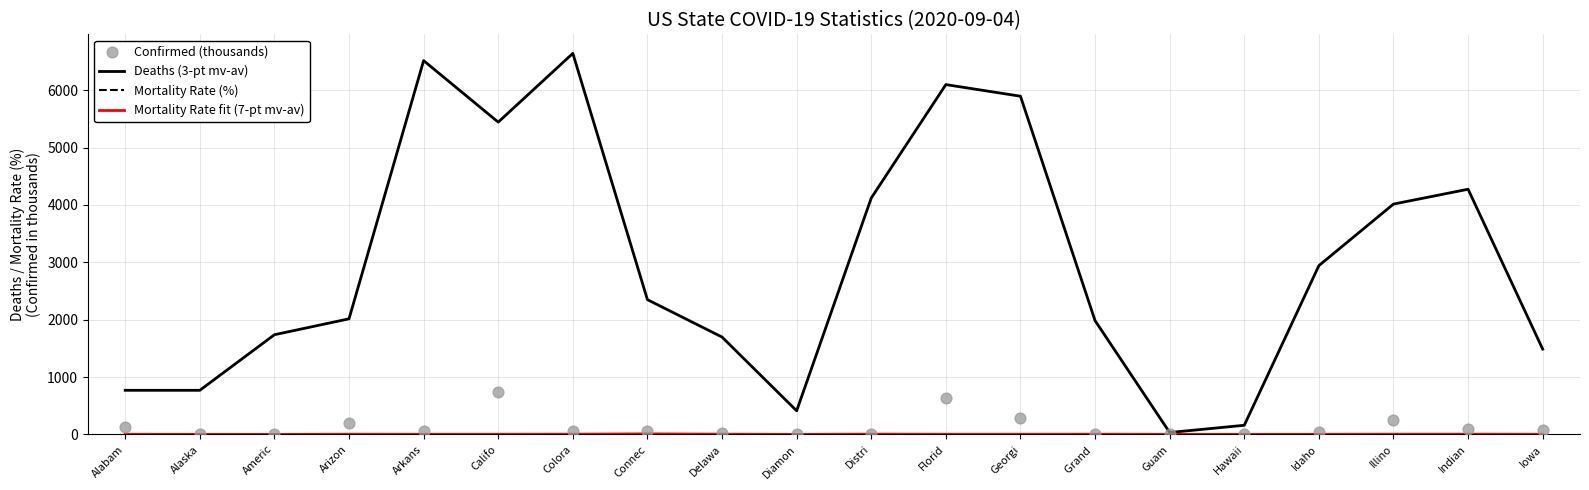

Is the value of Mortality Rate (%) at Grand  greater than the value of Mortality Rate fit (7-pt mv-av) at Alaska?

Yes